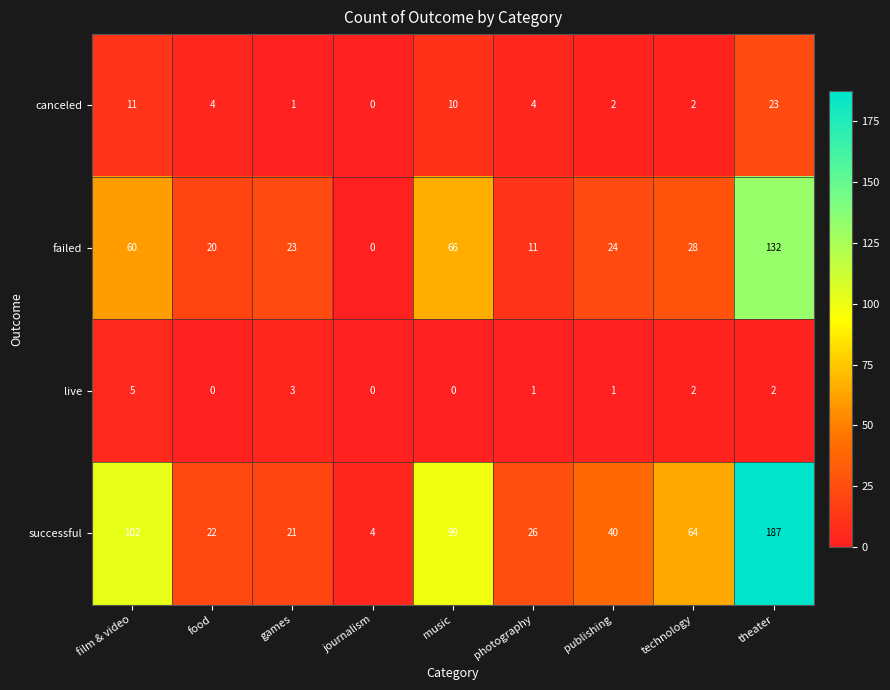

What is the difference between the failed values at food and technology?

8